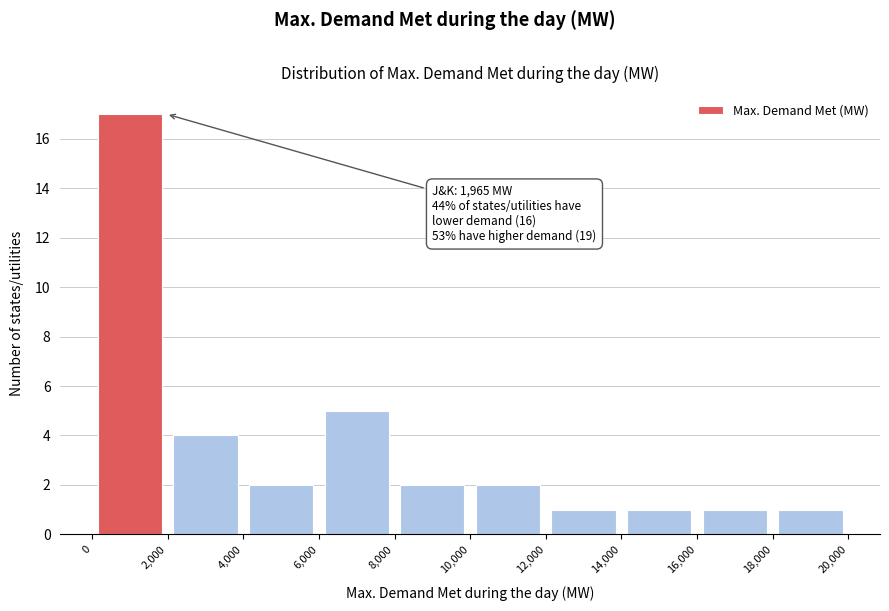

Over which range of the x-axis is the bar tallest?

0 to 2,000